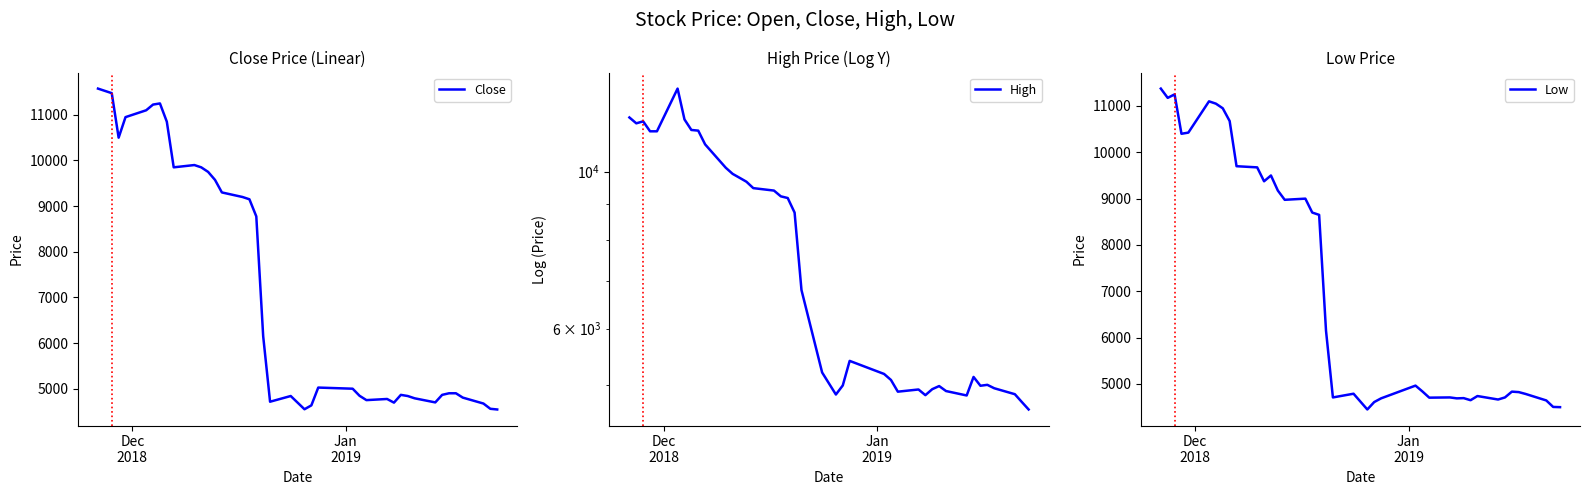

What is the maximum value for Close?

11575